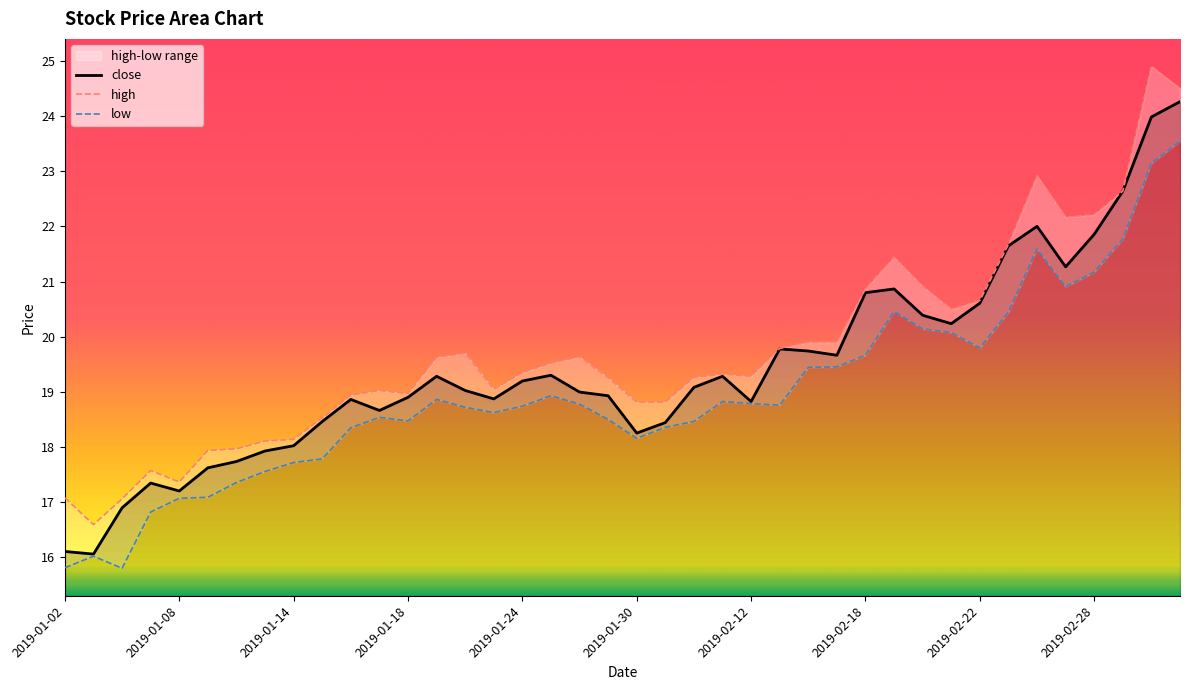

At which label does high first exceed 19?

11